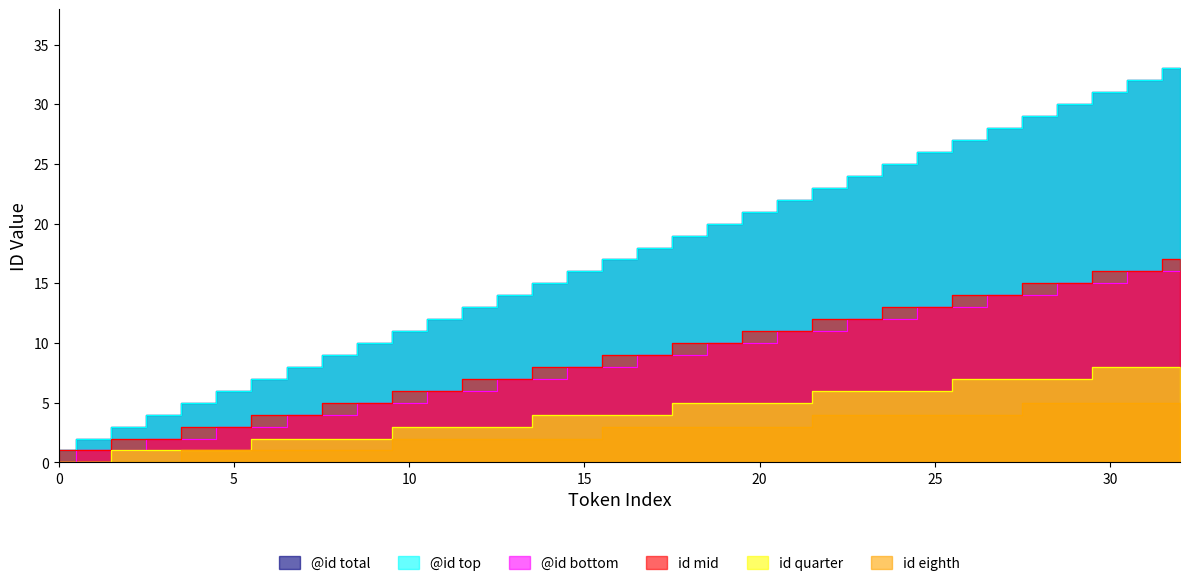

What is the value of the id_mid point at the 2nd from the left?

1